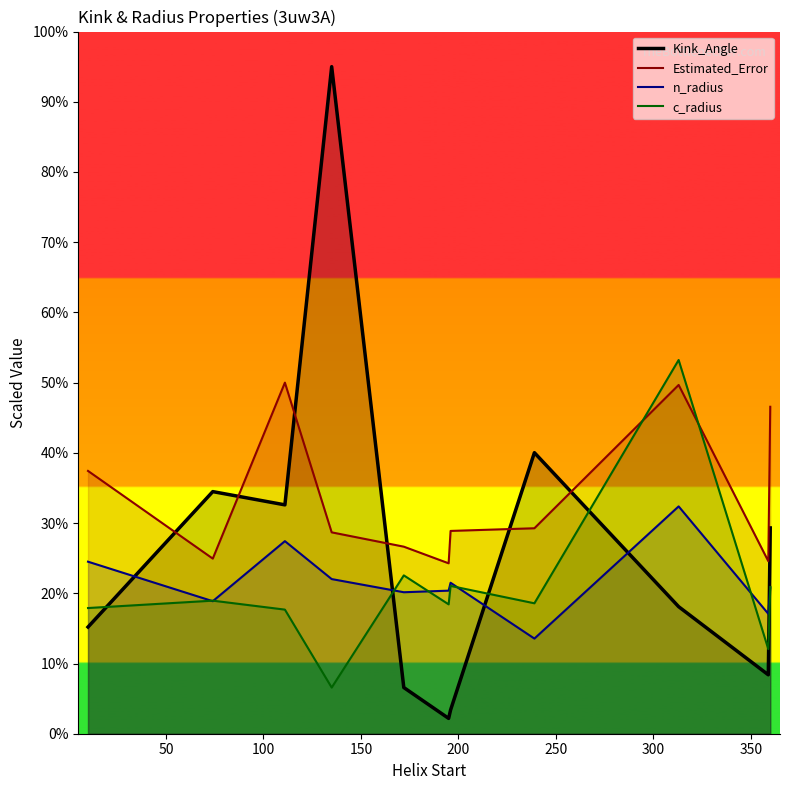

Count the number of data series in this chart.

4